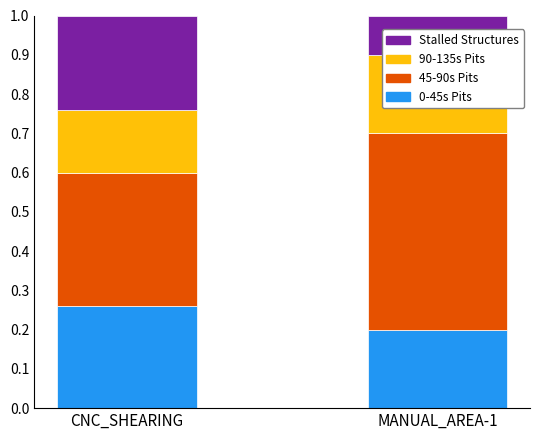

What is the total value across all series at MANUAL_AREA-1?

1.0